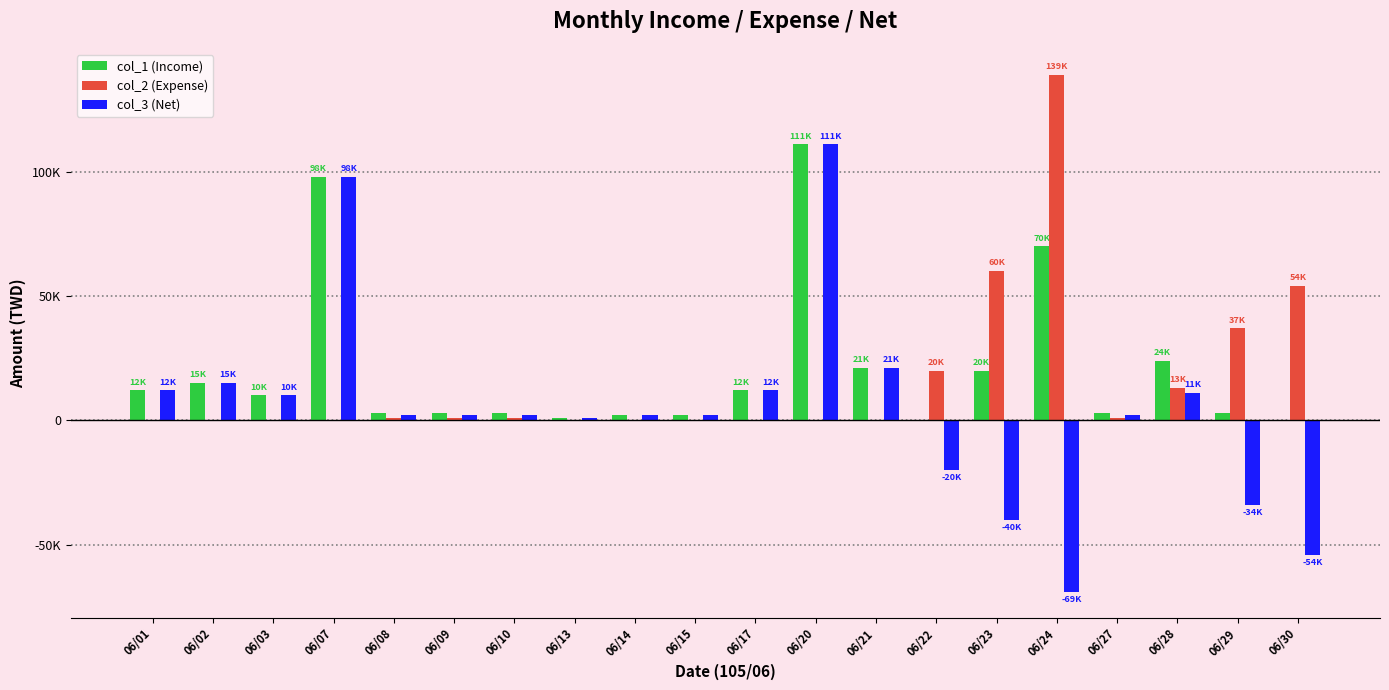

Is the value of col_1 (Income) at 06/08 greater than the value of col_2 (Expense) at 06/01?

Yes